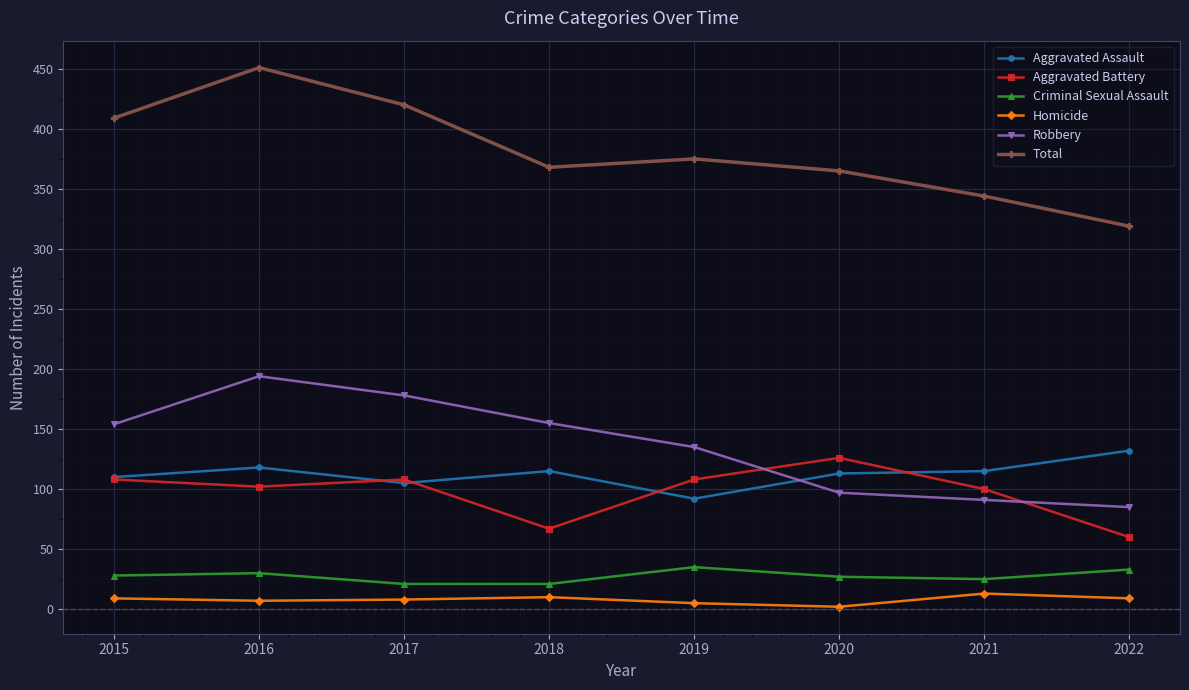

What is the spread (max minus min) of values at 2018?

358